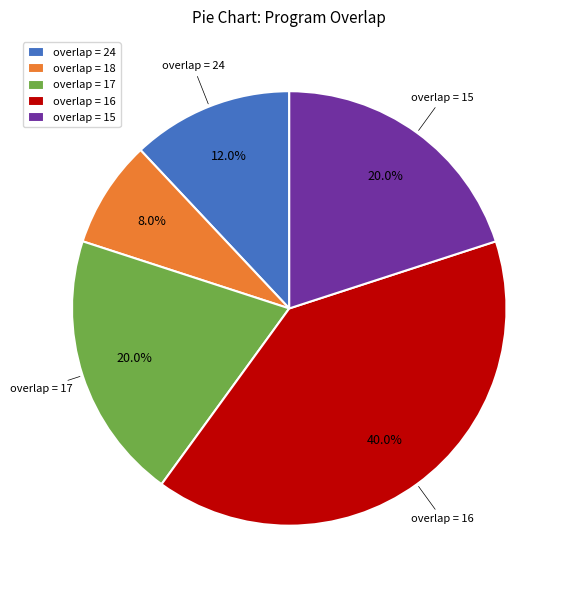

What is the ratio of the value at overlap = 17 to the value at overlap = 16?

0.5